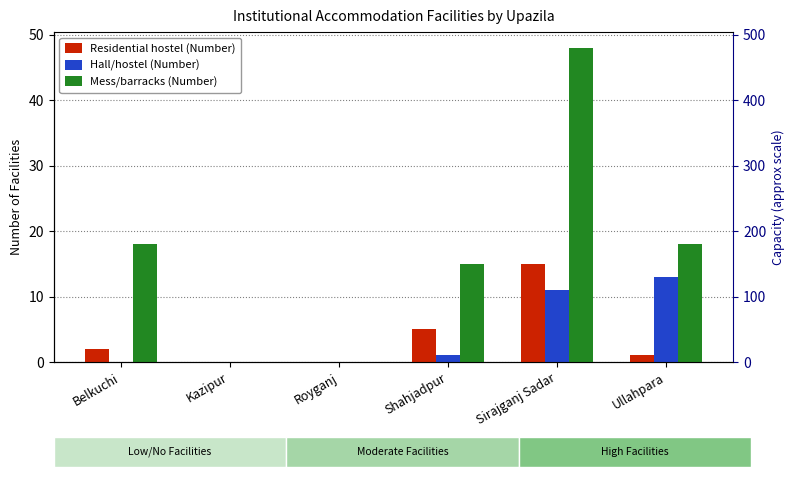

Between Kazipur and Shahjadpur, which series saw the biggest shift?

Mess/barracks (Number)